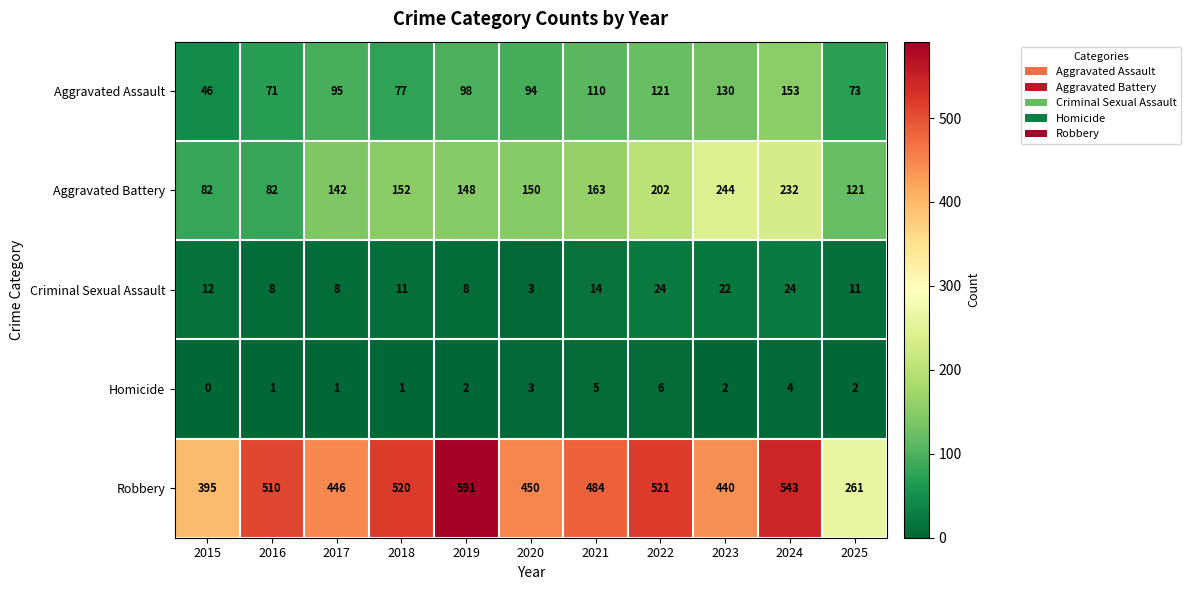

At which category is the sum across all series the highest?

2024